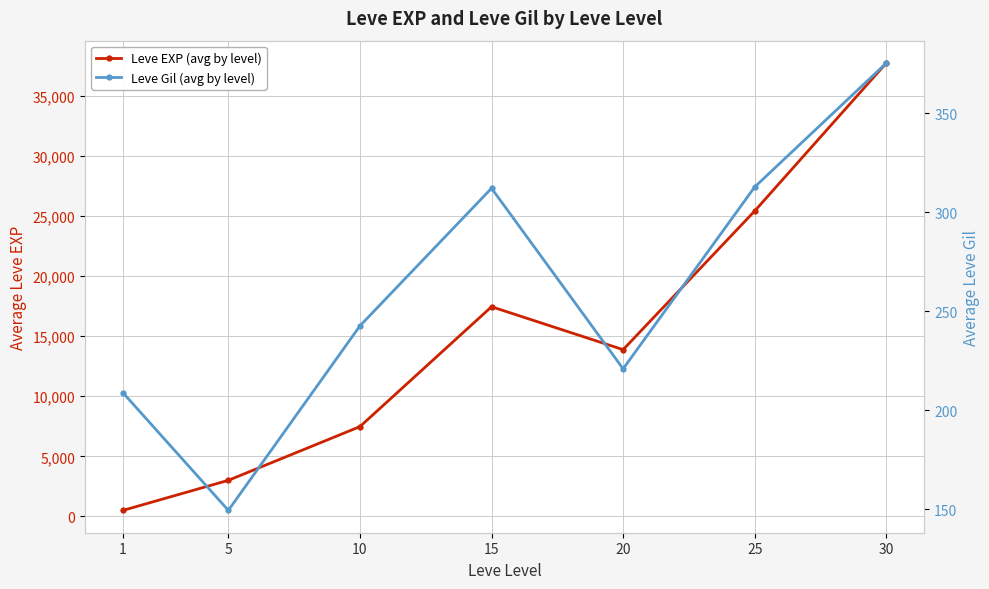

Reading left to right, extract all data points from this chart.

Leve EXP (avg by level): 1=510.2	5=3008.3	10=7475.0	15=17445.0	20=13876.7	25=25410.0	30=37715.0
Leve Gil (avg by level): 1=208.7	5=149.3	10=242.5	15=312.0	20=220.8	25=312.7	30=375.2